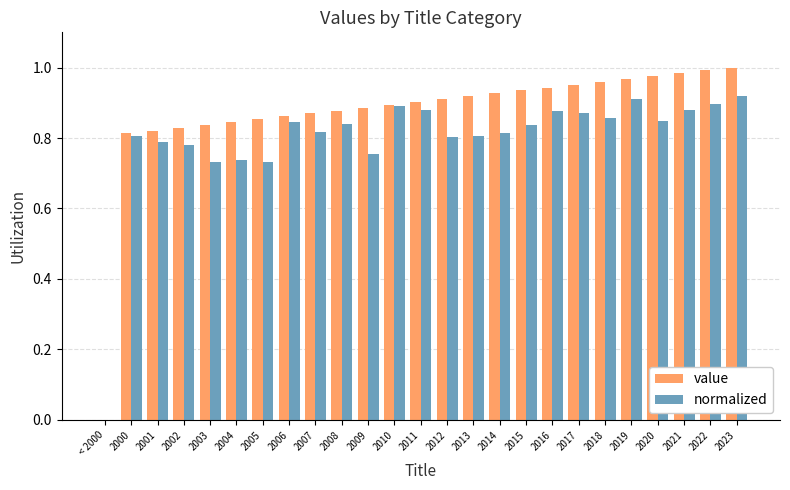

What is the sum of the value values at 2013 and 2023?

1.9